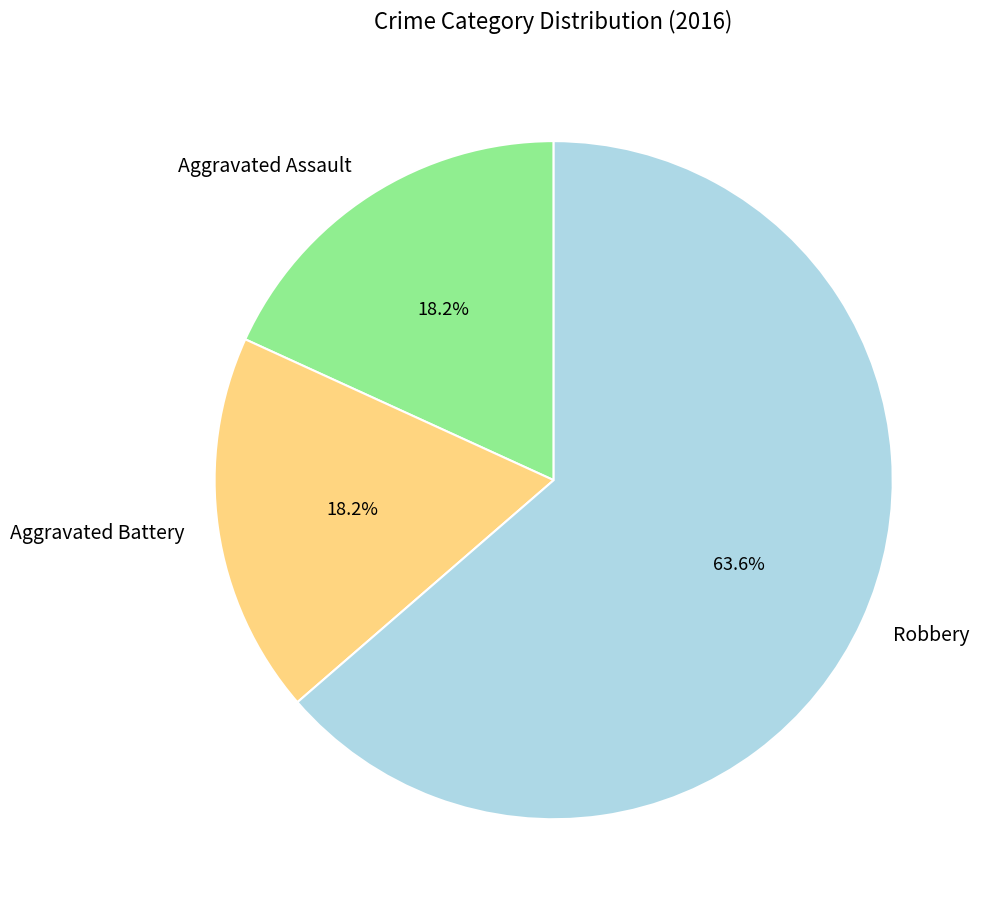

Which slice is the largest?

Robbery